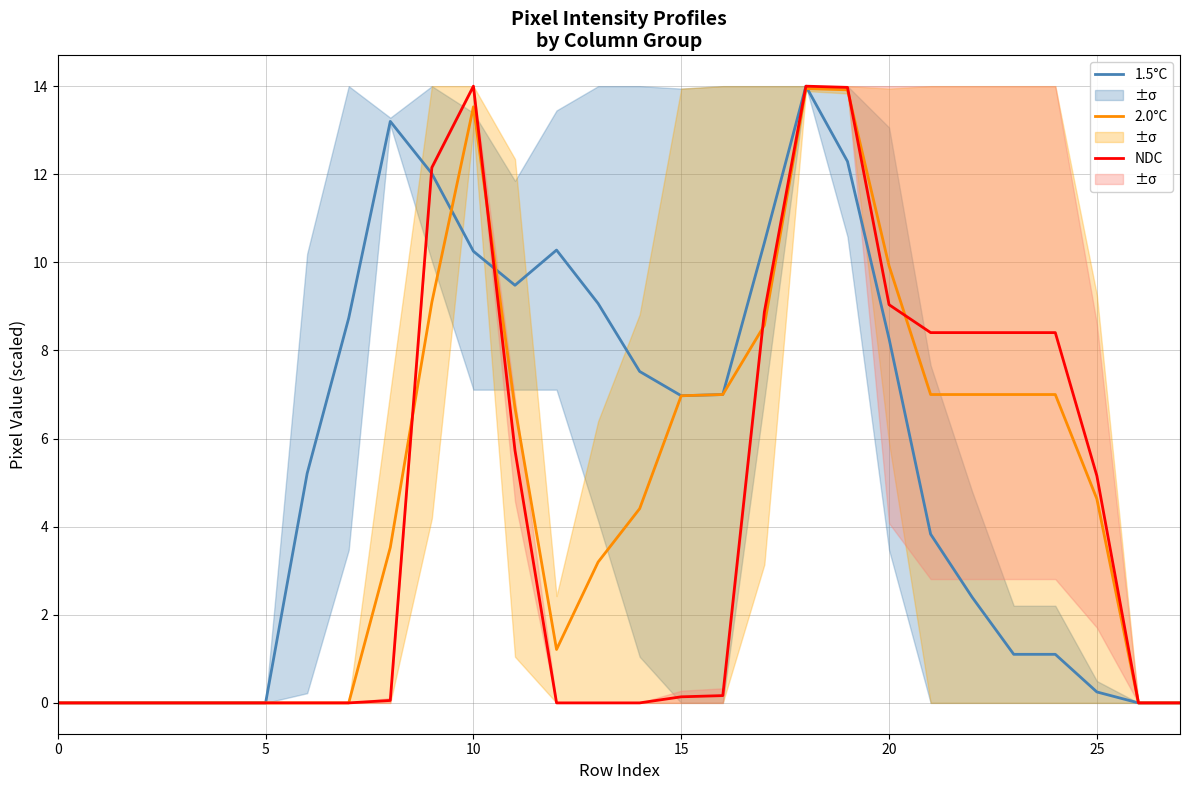

The 2.0°C series shows 9.9 at 20. True or false?

True